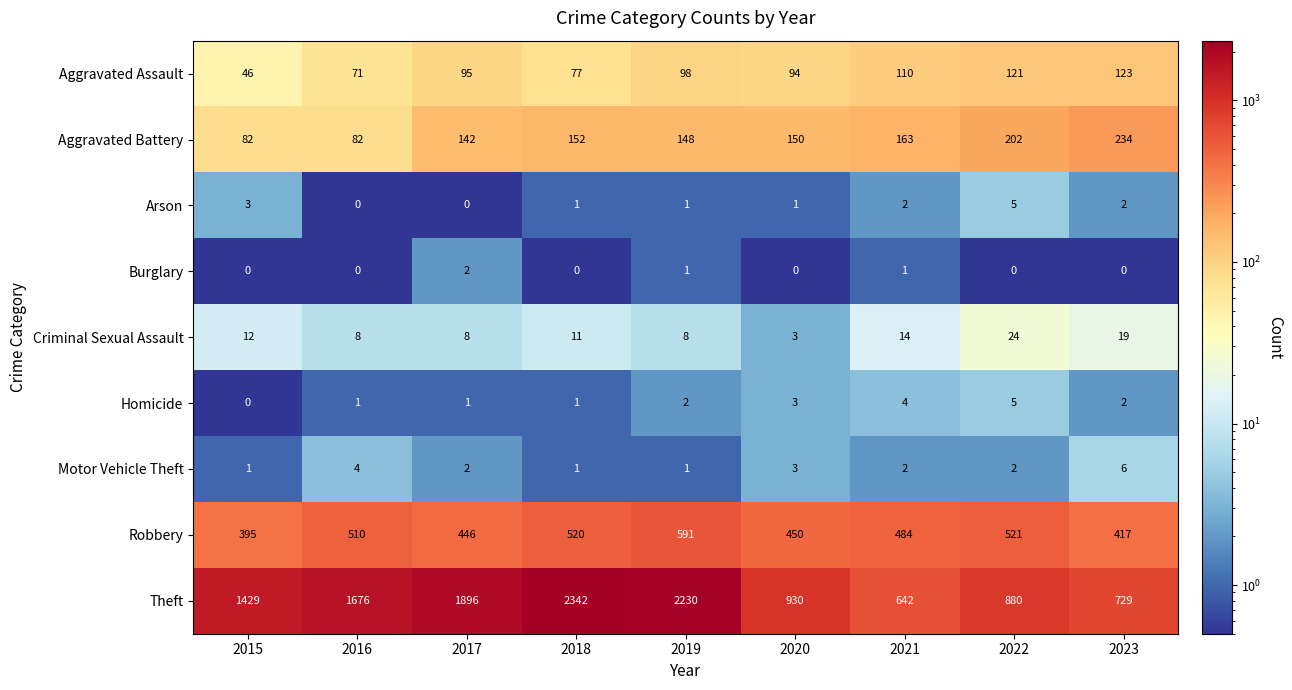

What is the difference between the maximum and minimum values in the Homicide series?

5